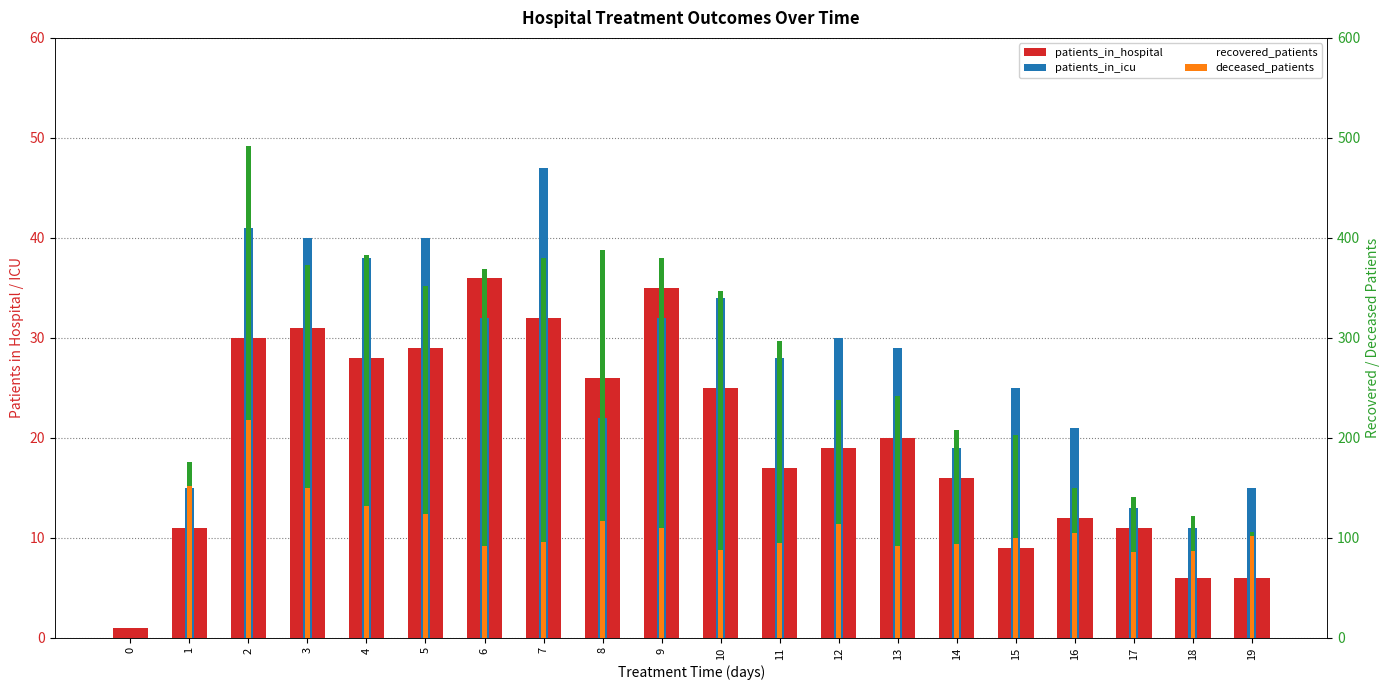

What is the sum of the recovered_patients values at 12 and 7?

618